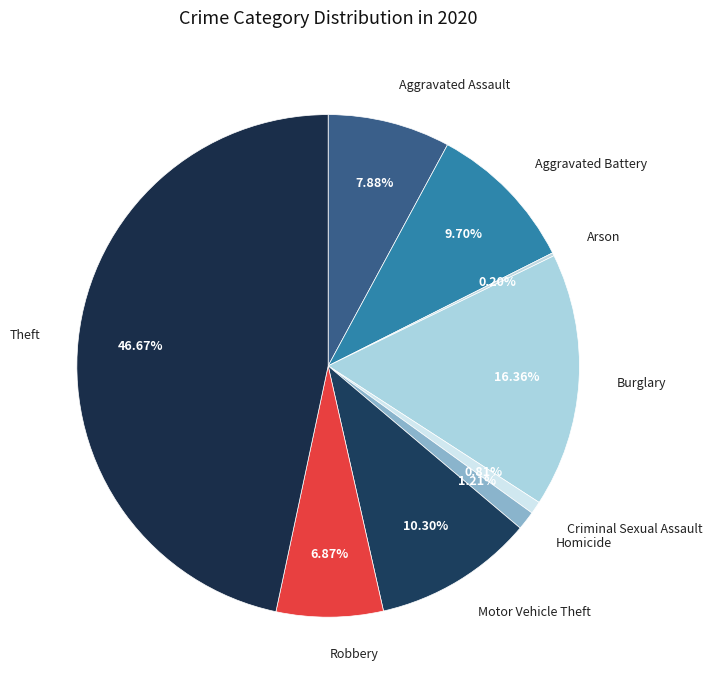

Between Aggravated Battery and Aggravated Assault, which is larger?

Aggravated Battery